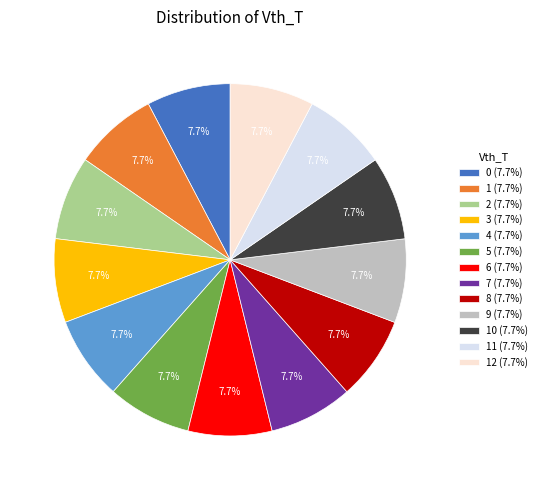

Count the number of slices in the pie.

13